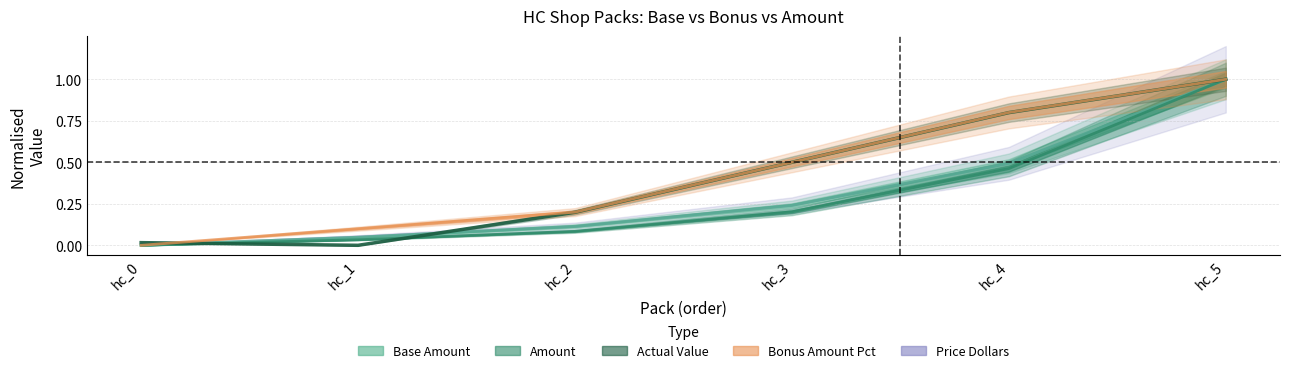

True or false: Actual Value has more than 0 interior local peaks.

False